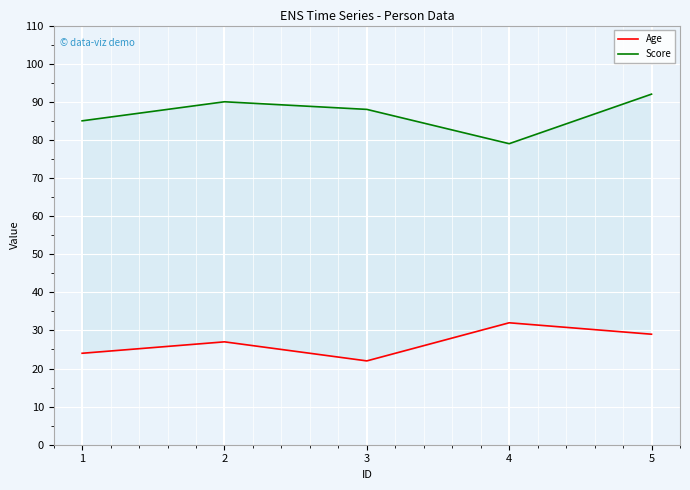

Reading left to right, transcribe all the data shown in this chart.

Age: 24	27	22	32	29
Score: 85	90	88	79	92